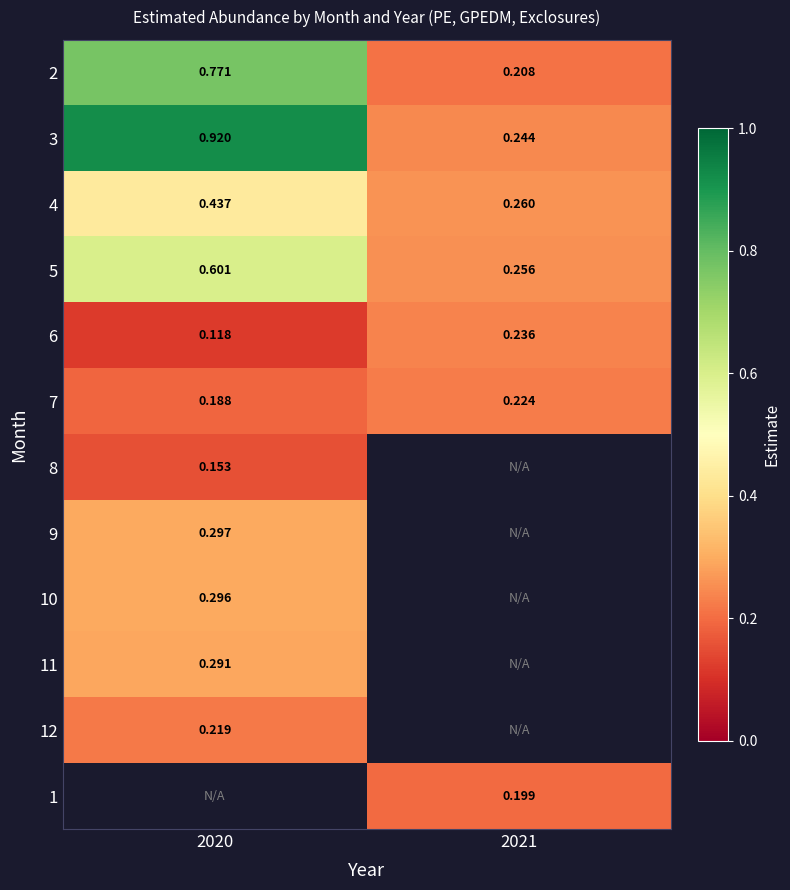

Where is 5 nearest to the value 0?

2021